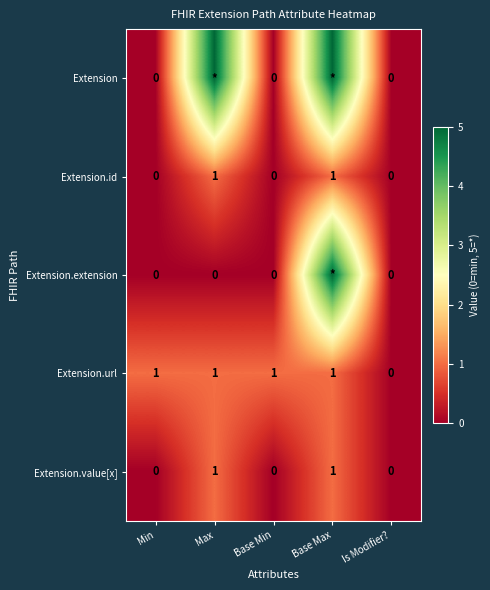

At which label does Extension.url reach its minimum?

Is Modifier?